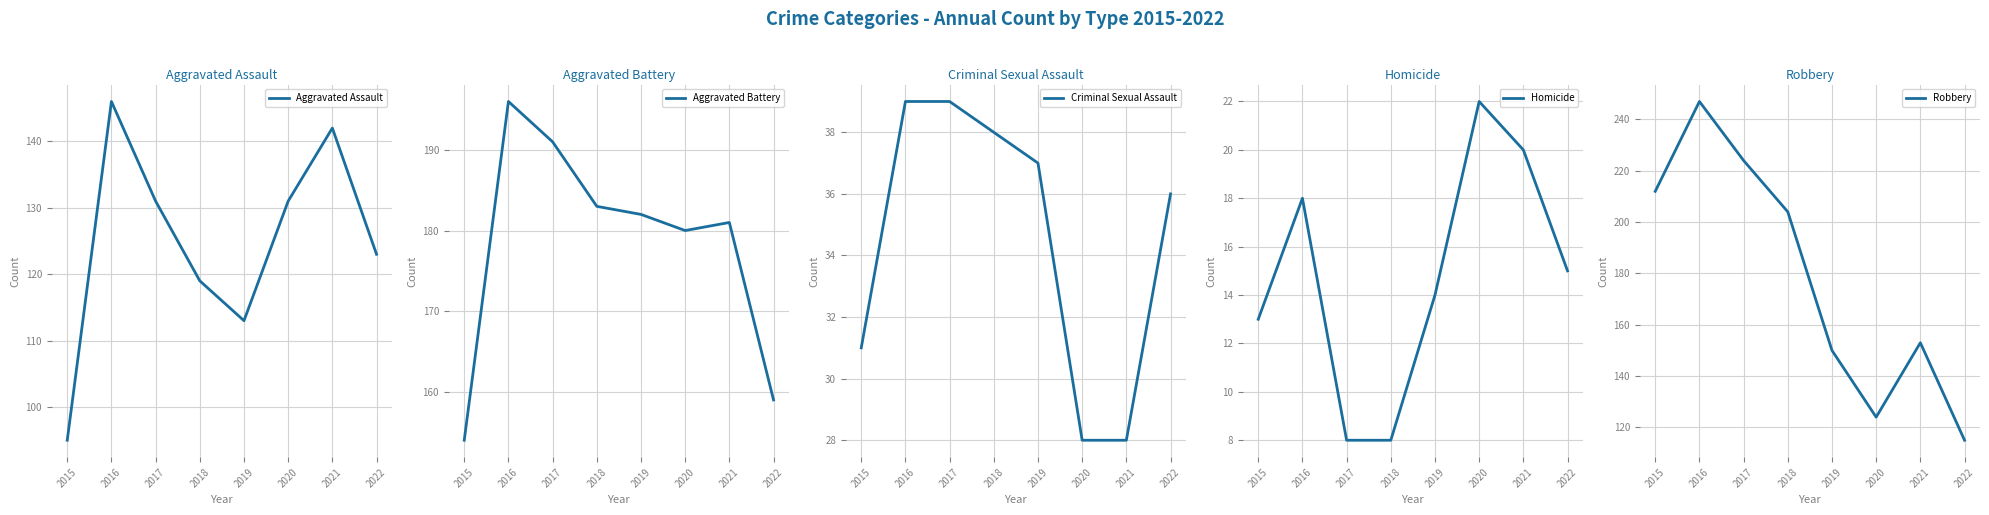

Reading left to right, transcribe all the data shown in this chart.

Aggravated Assault: 95	146	131	119	113	131	142	123
Aggravated Battery: 154	196	191	183	182	180	181	159
Criminal Sexual Assault: 31	39	39	38	37	28	28	36
Homicide: 13	18	8	8	14	22	20	15
Robbery: 212	247	224	204	150	124	153	115